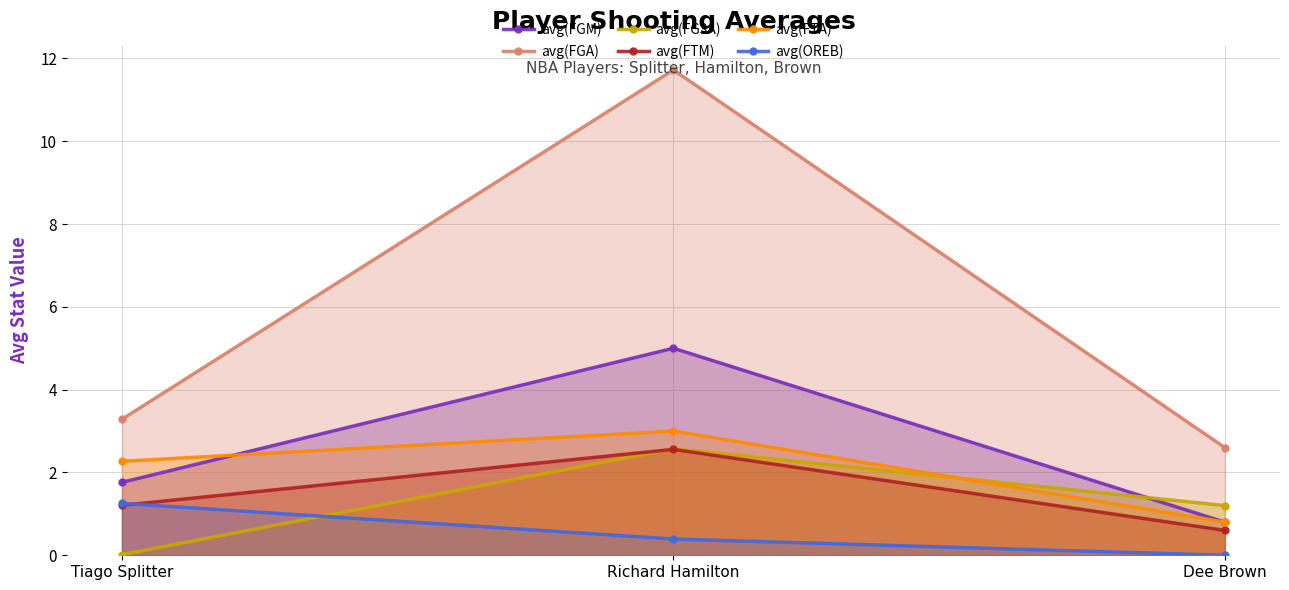

Reading right to left, what are all the values shown in this chart?

avg(FGM): Dee Brown=0.8	Richard Hamilton=5.0	Tiago Splitter=1.8
avg(FGA): Dee Brown=2.6	Richard Hamilton=11.7	Tiago Splitter=3.3
avg(FG3A): Dee Brown=1.2	Richard Hamilton=2.6	Tiago Splitter=0.0
avg(FTM): Dee Brown=0.6	Richard Hamilton=2.6	Tiago Splitter=1.2
avg(FTA): Dee Brown=0.8	Richard Hamilton=3.0	Tiago Splitter=2.3
avg(OREB): Dee Brown=0.0	Richard Hamilton=0.4	Tiago Splitter=1.3